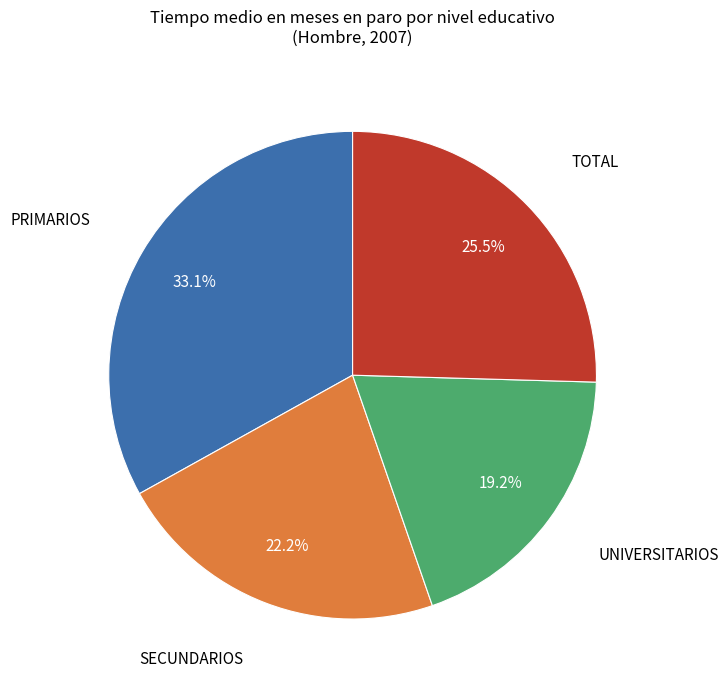

Is there any slice that represents more than half of the pie?

No